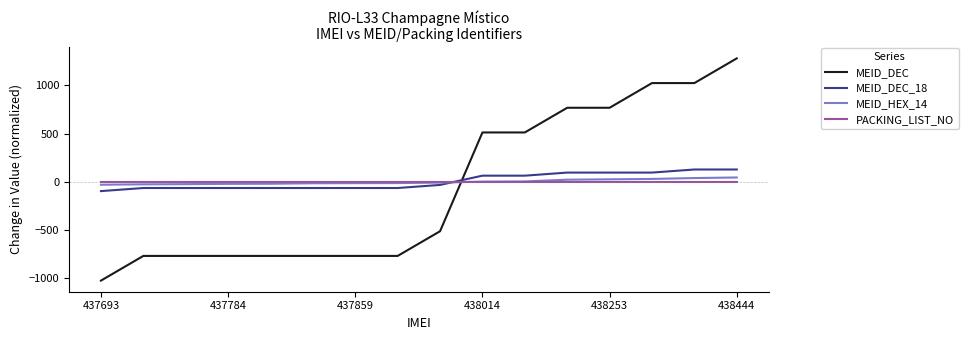

How many MEID_DEC_18 values are between -64 and 96?

13